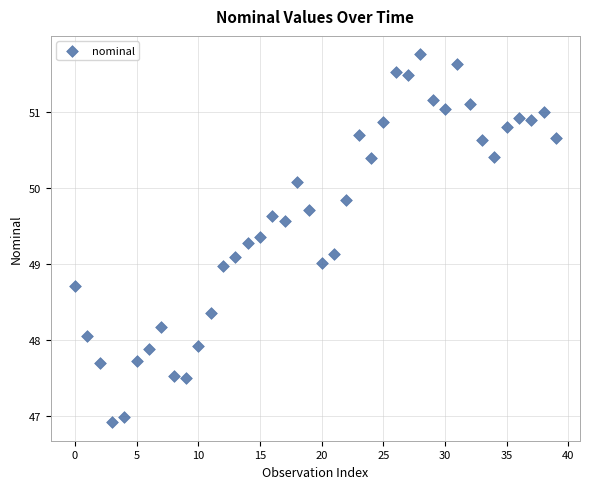

What is the range of Y values (max minus min)?

4.8